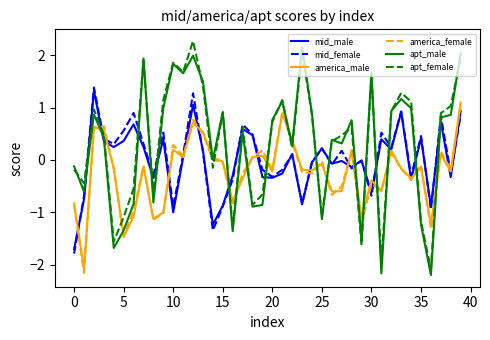

What is the difference between the maximum and minimum values in the america_male series?

3.2